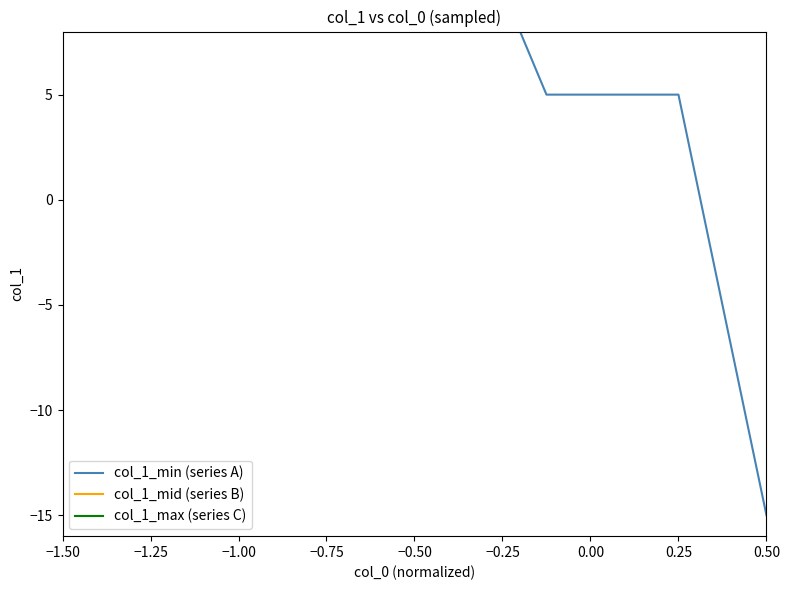

Which series has the largest total across all categories?

col_1_max (series C)